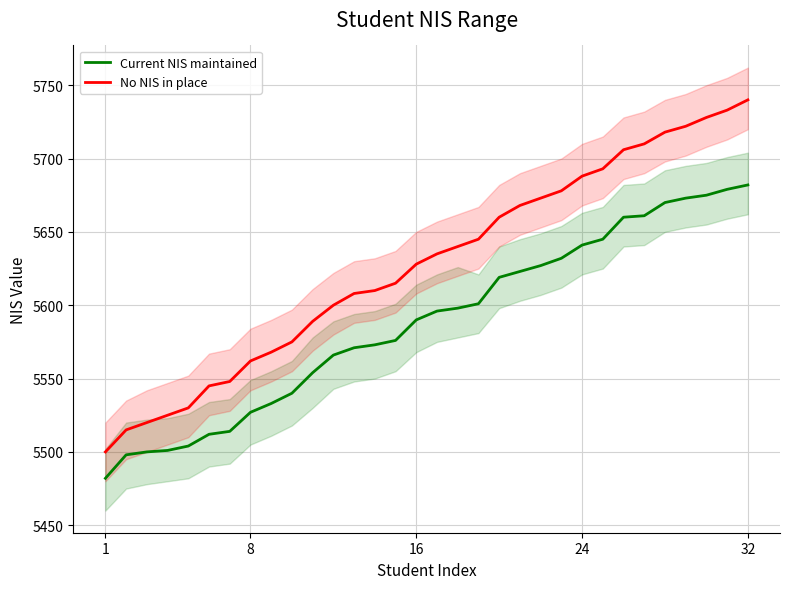

What is the minimum value for Current NIS maintained?

5482